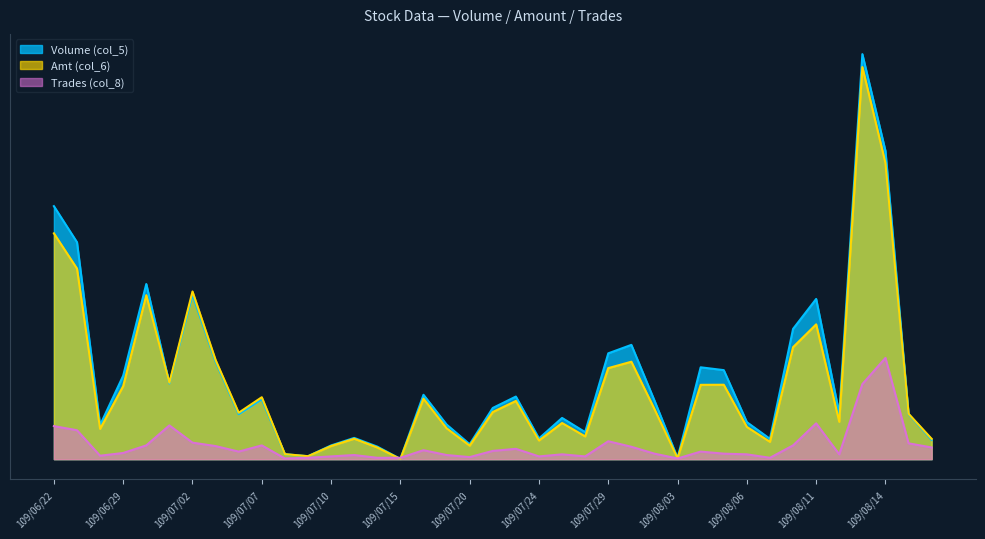

What is the maximum value for Volume (col_5)?

1.0